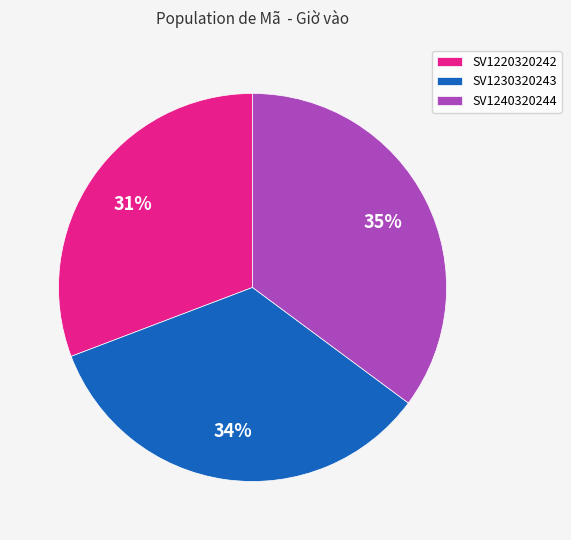

To the nearest percent, what is the combined percentage of SV1220320242 and SV1240320244?

66%